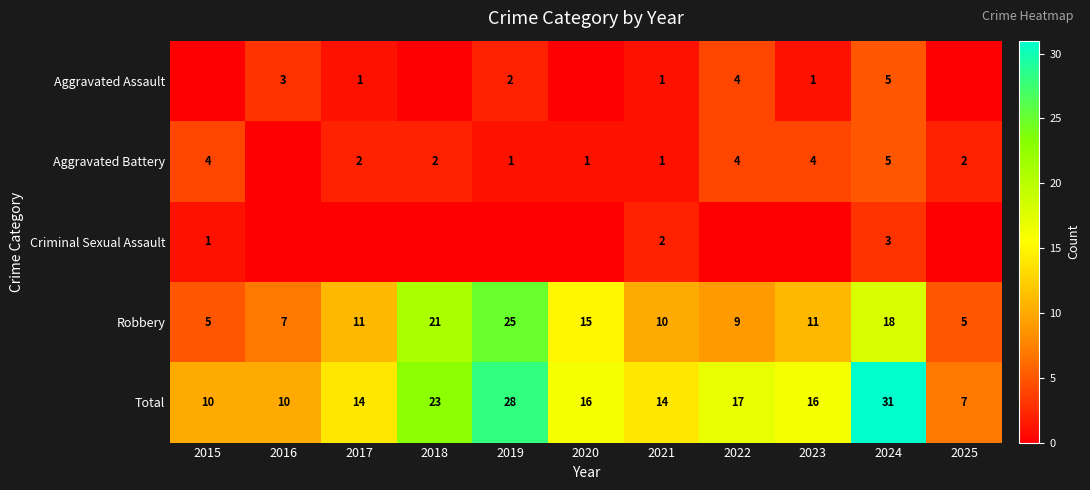

What is the approximate value of Robbery at 2024?

18